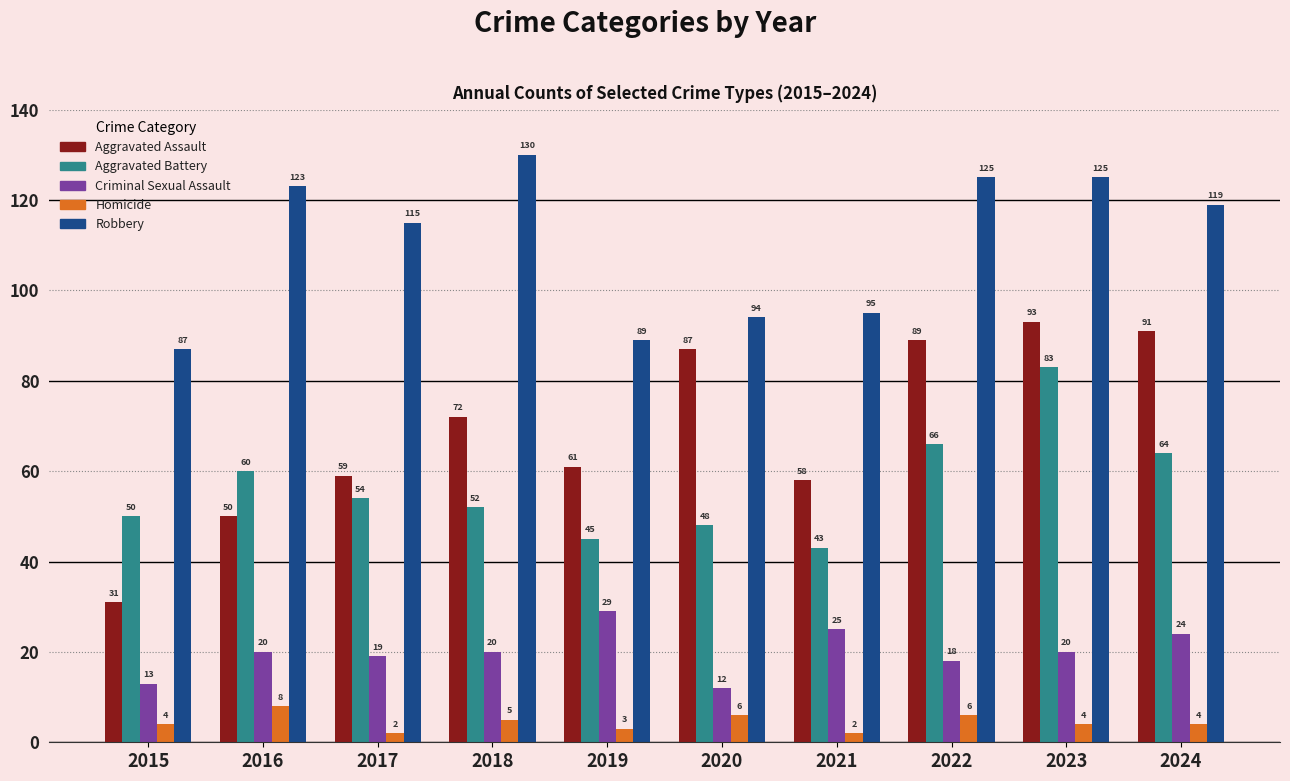

What is the value of the Robbery bar at the 9th from the left?

125